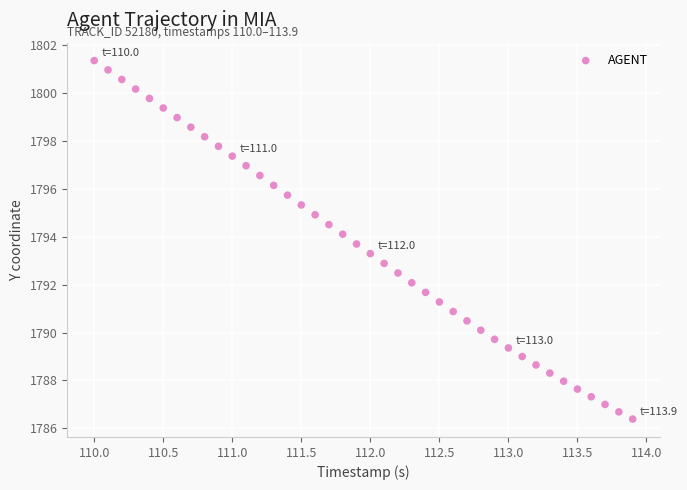

What is the range of Y values (max minus min)?

15.0